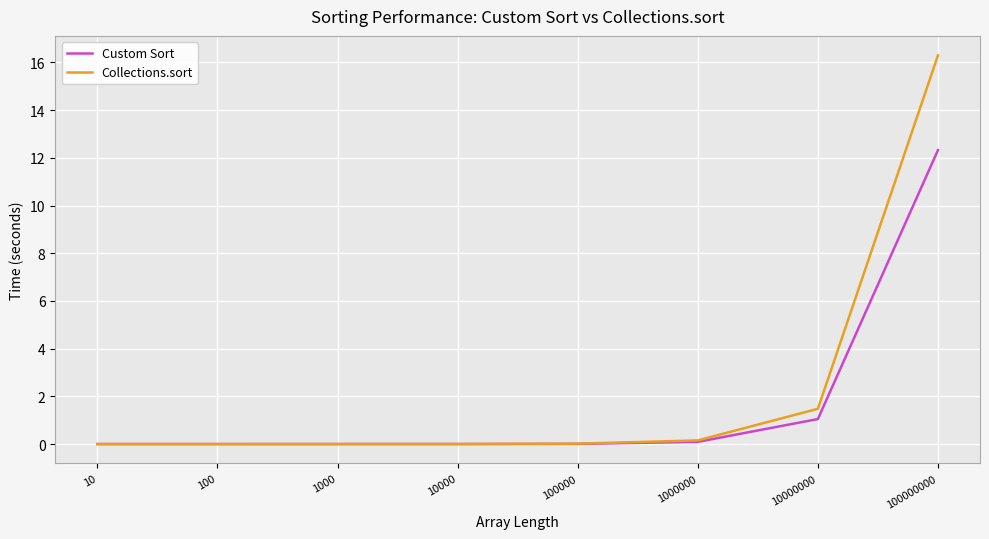

What is the difference between the Custom Sort values at 1000000 and 100?

0.1